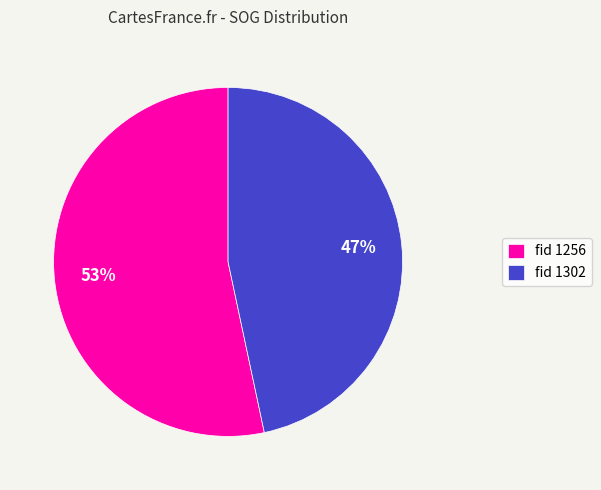

To the nearest percent, what is the average slice percentage?

50%